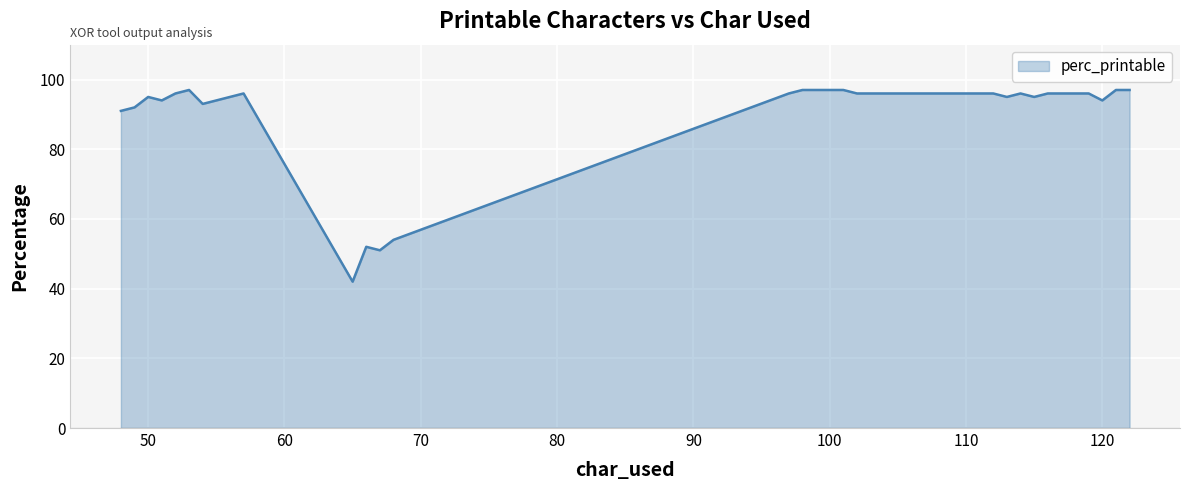

Does the chart display data point markers on the line(s)?

No